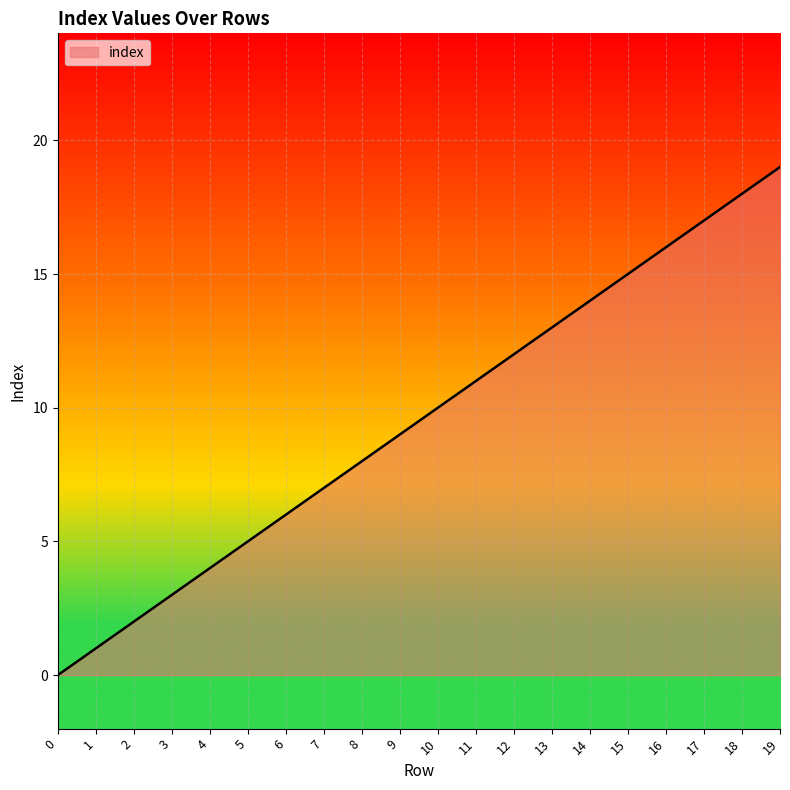

The chart shows a value of 5 at 5. True or false?

True